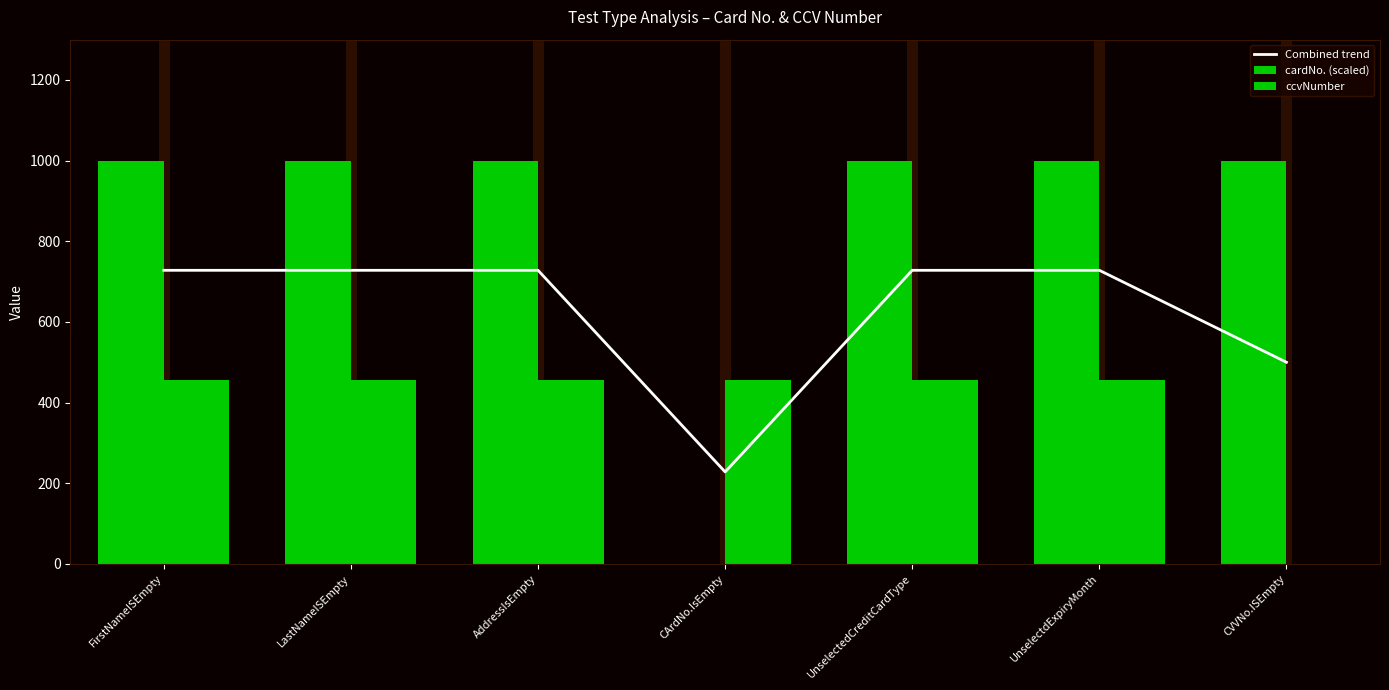

Between LastNameISEmpty and FirstNameISEmpty, which is larger?

LastNameISEmpty